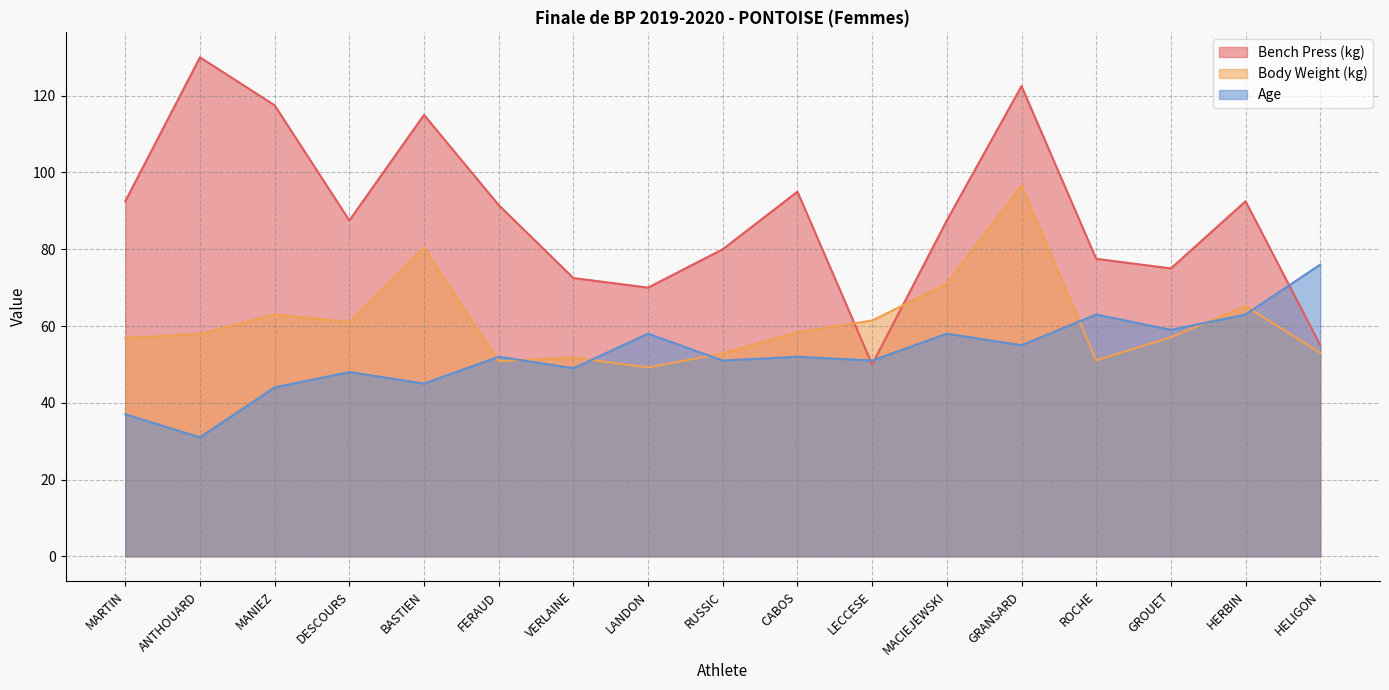

At MARTIN, list the series in order from largest to smallest.

Bench Press (kg), Body Weight (kg), Age